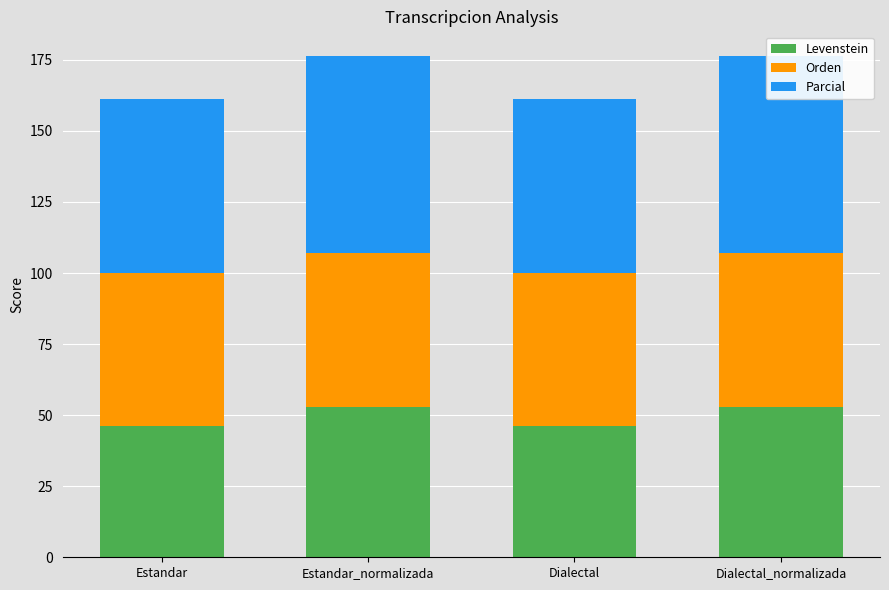

What is the lowest value of the Parcial series?

61.0